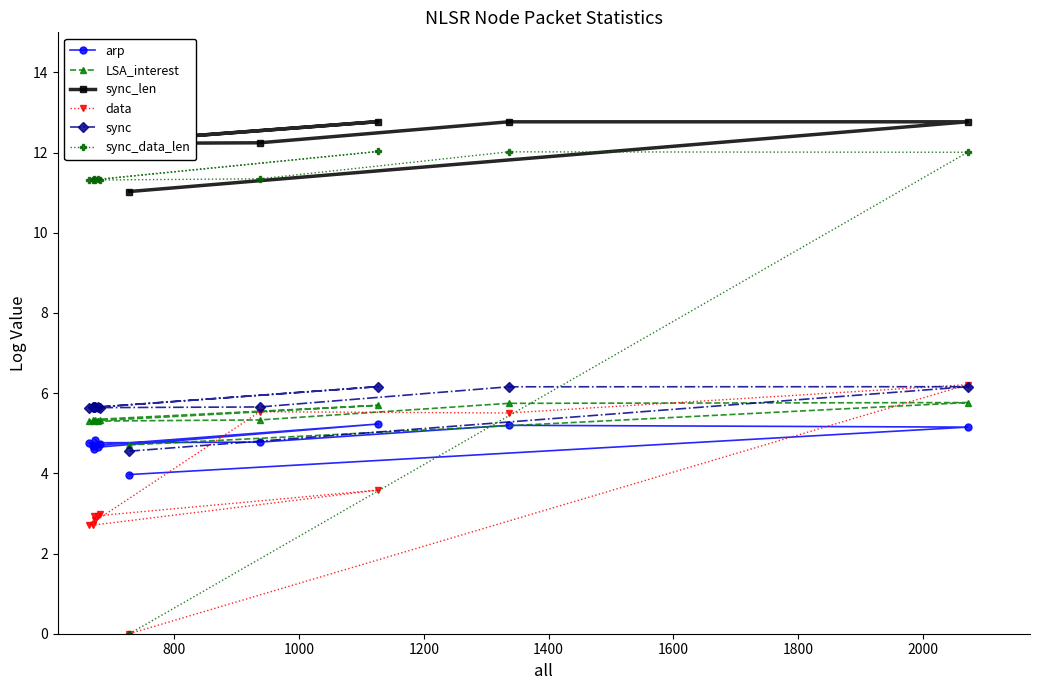

Which series has the widest spread of values?

sync_data_len